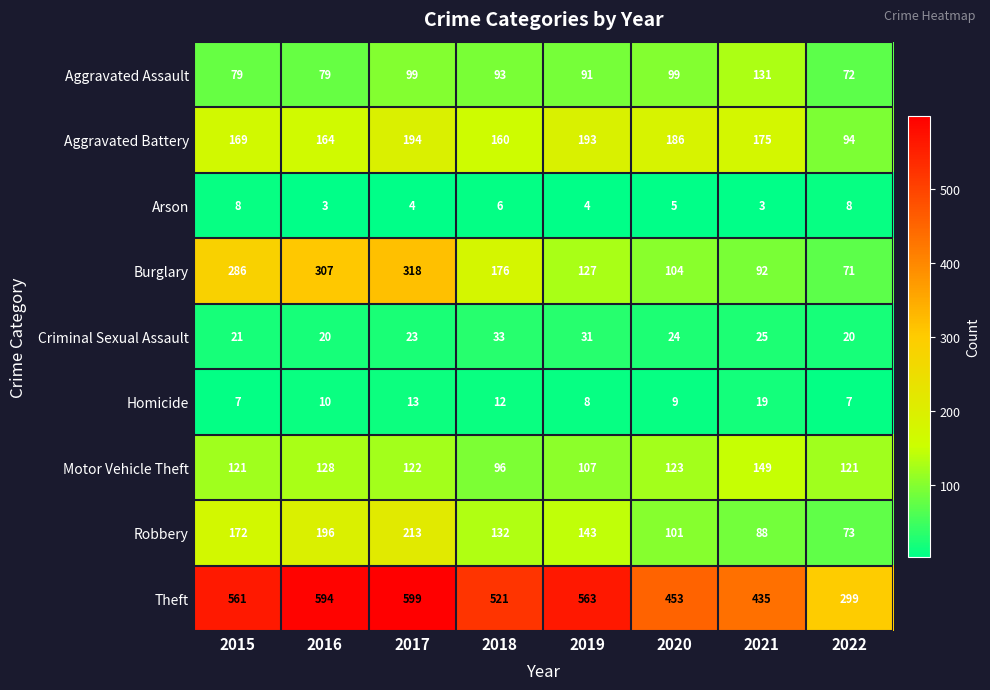

What is the minimum value shown in the chart?

3